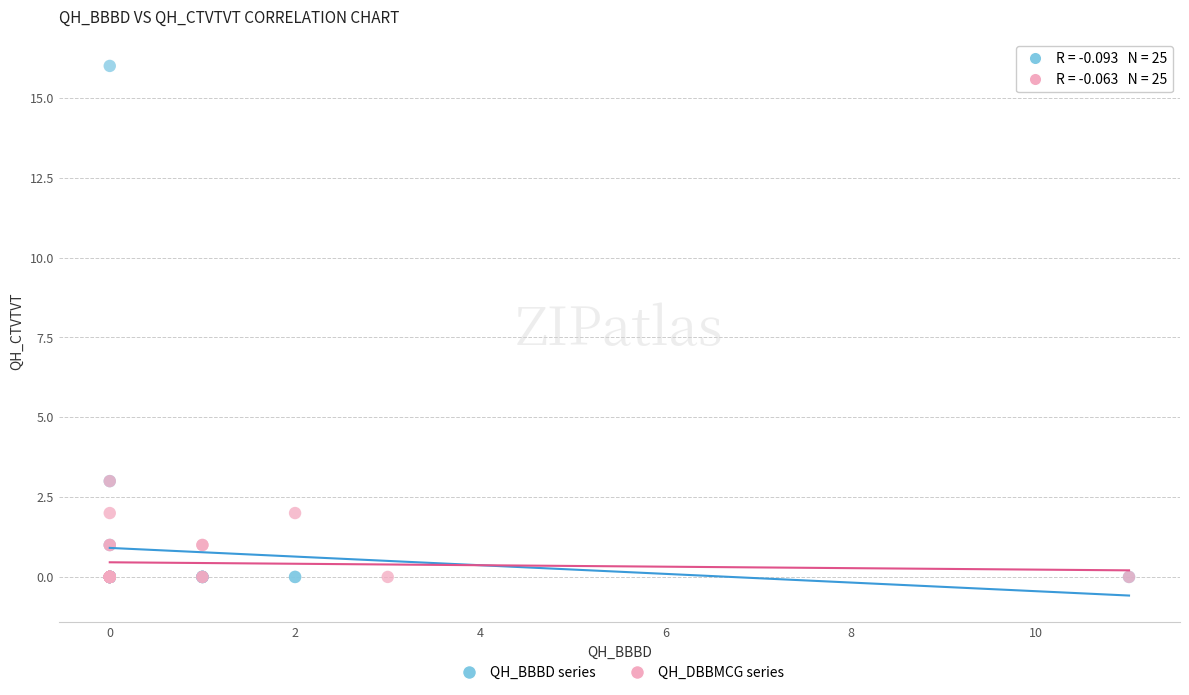

Which series contains the highest Y value?

QH_BBBD series